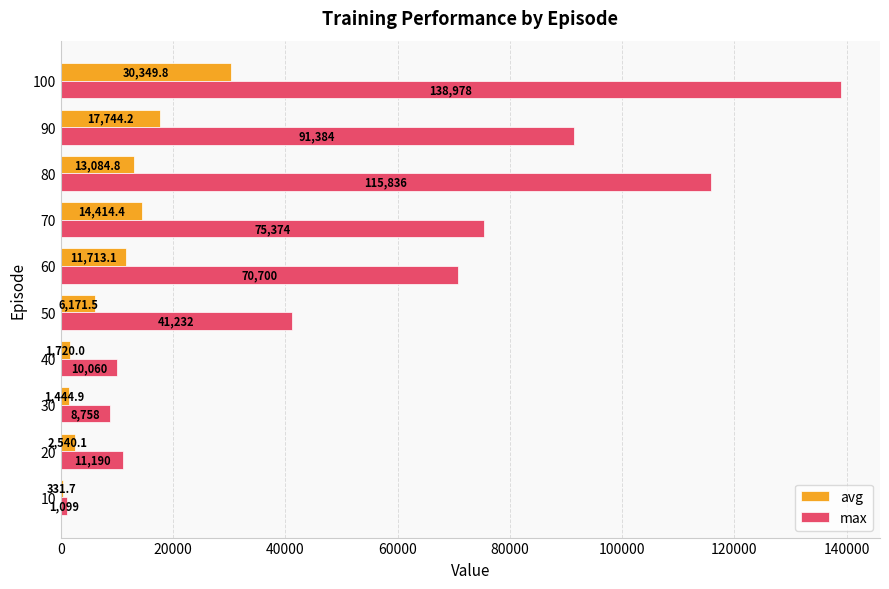

Which series has the largest total across all categories?

max